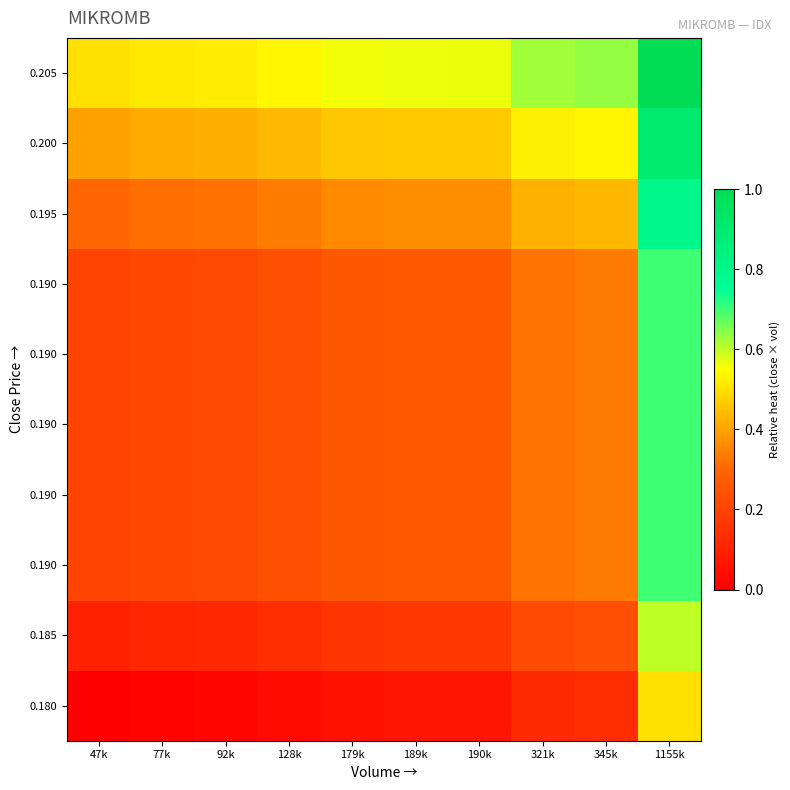

At which category is the sum across all series the highest?

1155k